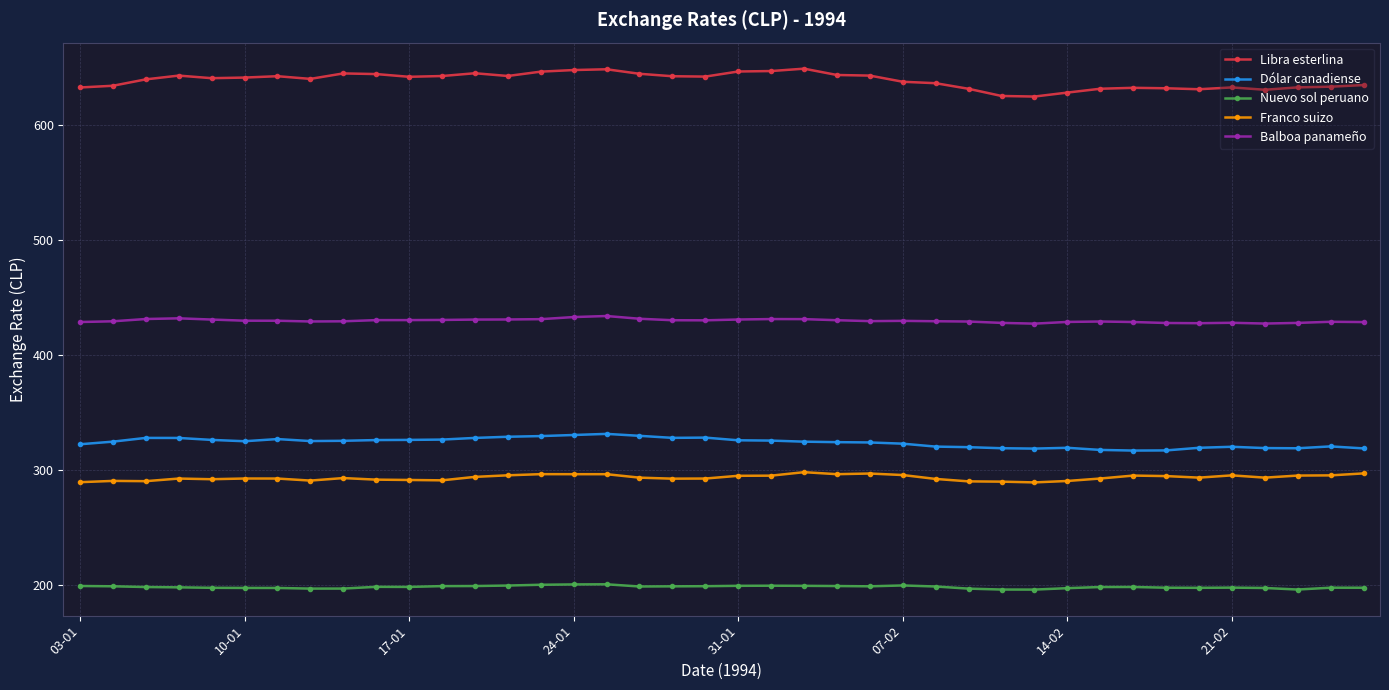

True or false: Franco suizo and Libra esterlina cross at least once.

False